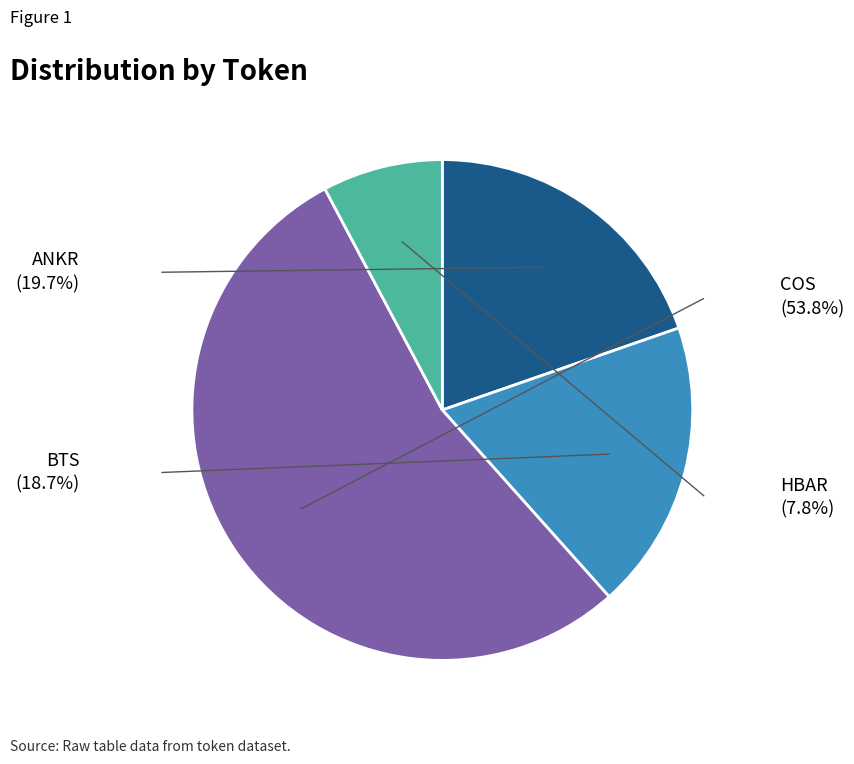

Is there any slice that represents more than half of the pie?

Yes